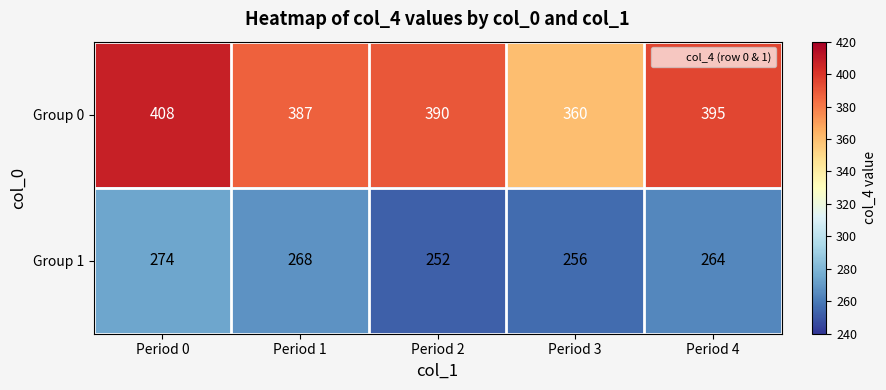

What value does the Group 0 series have at Period 3, to the nearest 10?

360